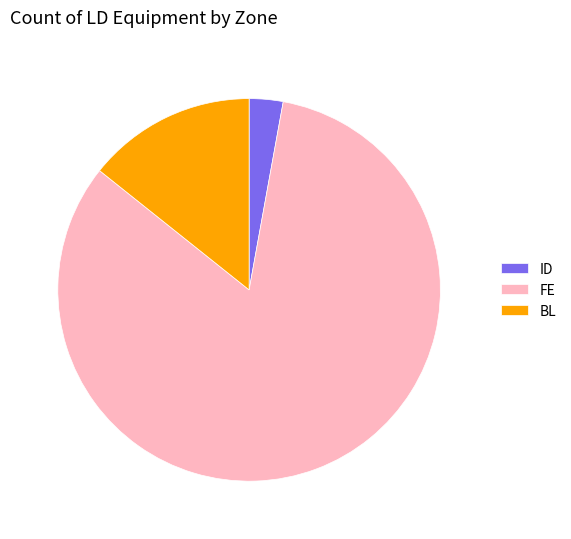

Which category has the biggest portion of the pie?

FE